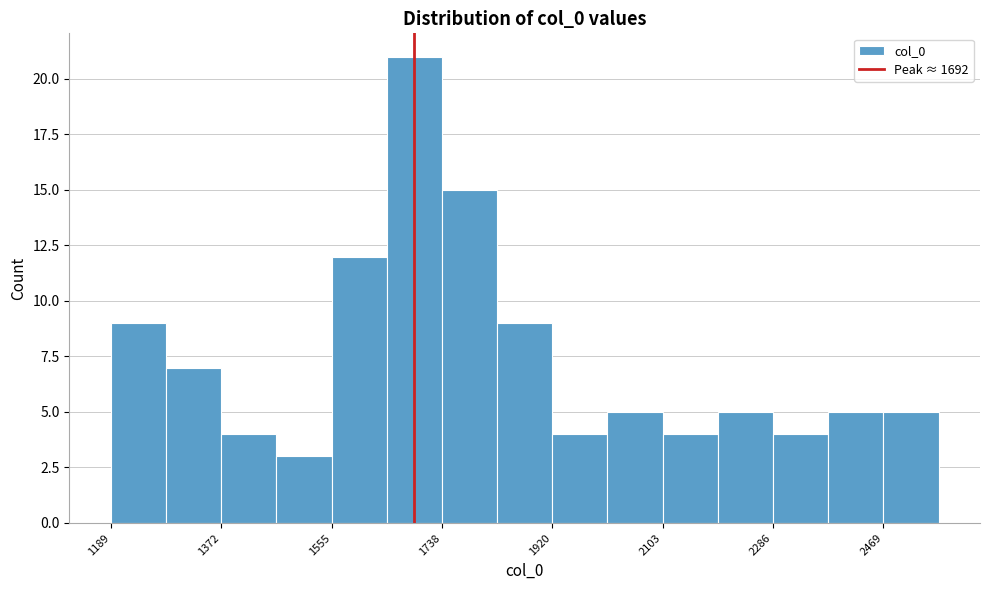

Reading left to right, list every bar in this chart as the range it spans on the x-axis followed by its height. Neither the bar edges nor the heights are printed on the chart, so give them approximately, as read against the axes.

1180 to 1280: 9
1280 to 1380: 7
1380 to 1460: 4
1460 to 1560: 3
1560 to 1640: 12
1640 to 1740: 21
1740 to 1820: 15
1820 to 1920: 9
1920 to 2020: 4
2020 to 2100: 5
2100 to 2200: 4
2200 to 2280: 5
2280 to 2380: 4
2380 to 2460: 5
2460 to 2560: 5